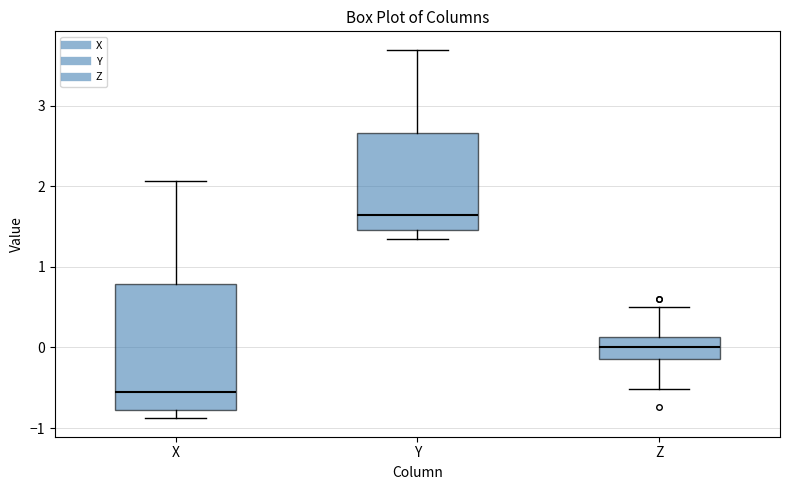

Where does the upper whisker of the box for X end on the y-axis? The values are not printed on the chart, so give them approximately, as read against the axis.

2.1